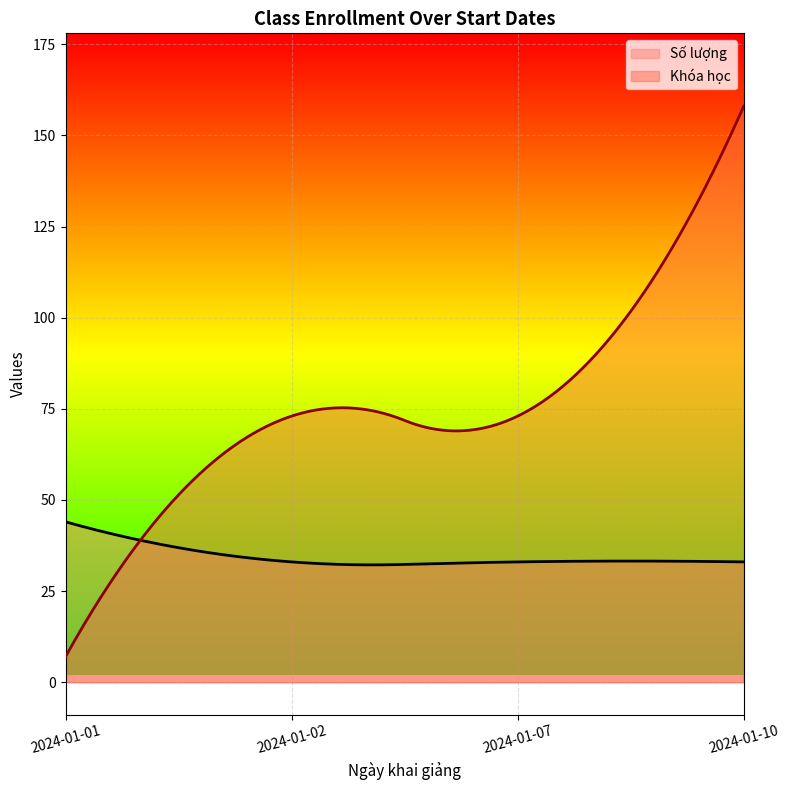

What is the minimum value for Khóa học?

7.0